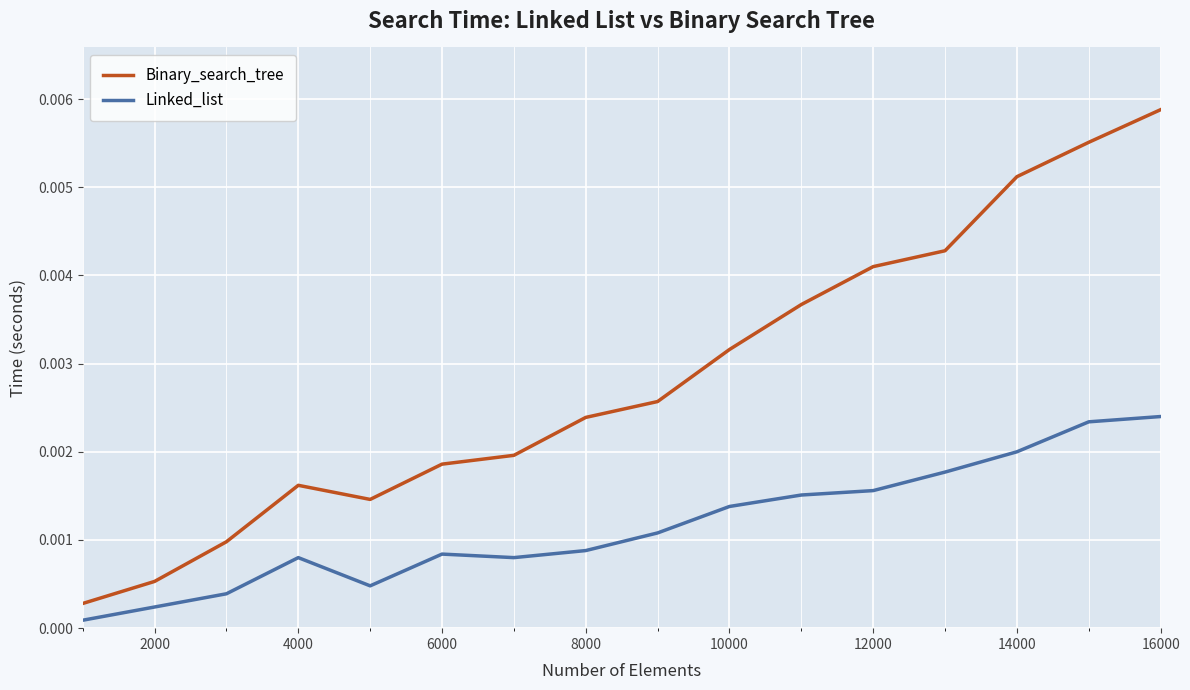

List the series in order of their peak value, lowest first.

Linked_list, Binary_search_tree